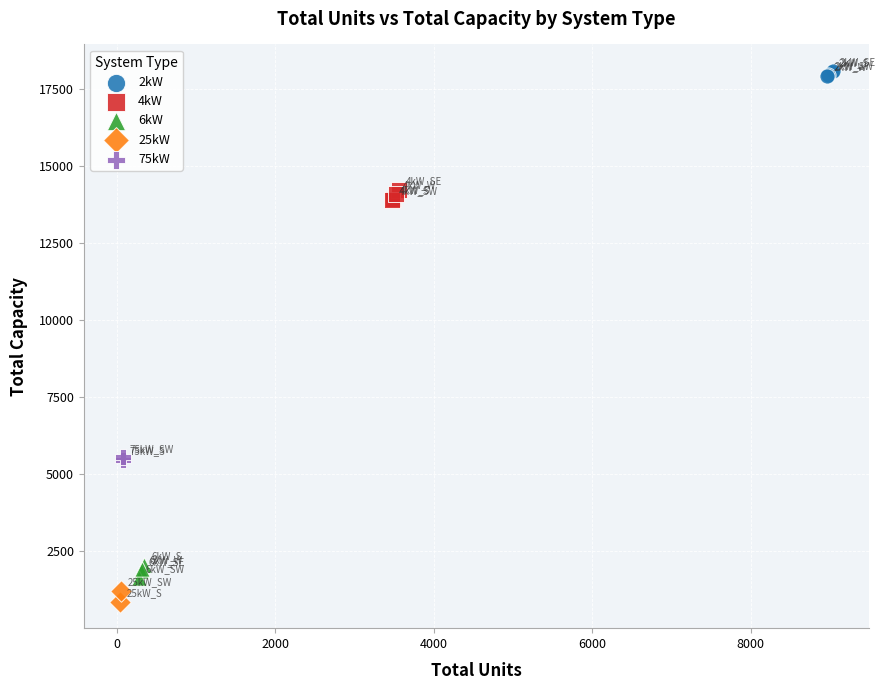

Which series reaches the maximum Y coordinate?

2kW